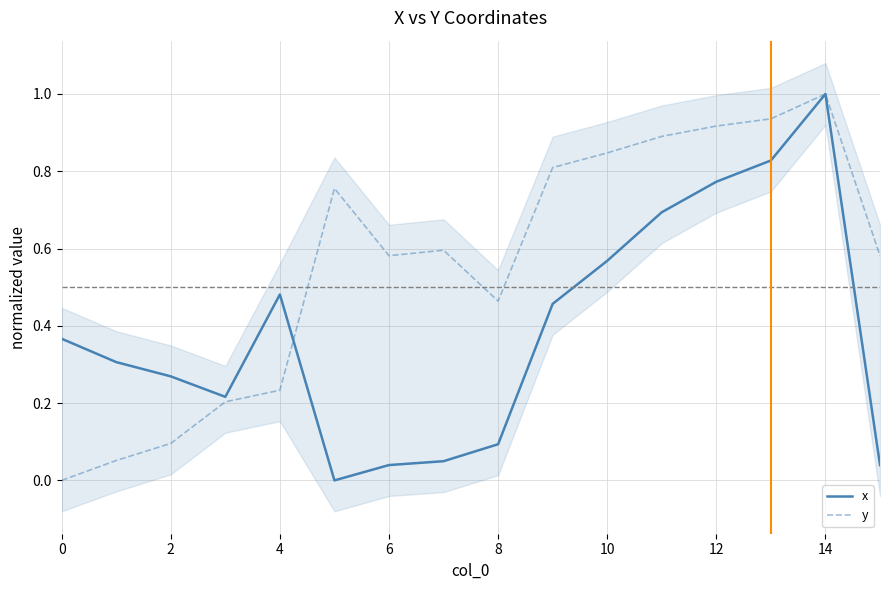

Which label corresponds to the largest value in the chart?

14